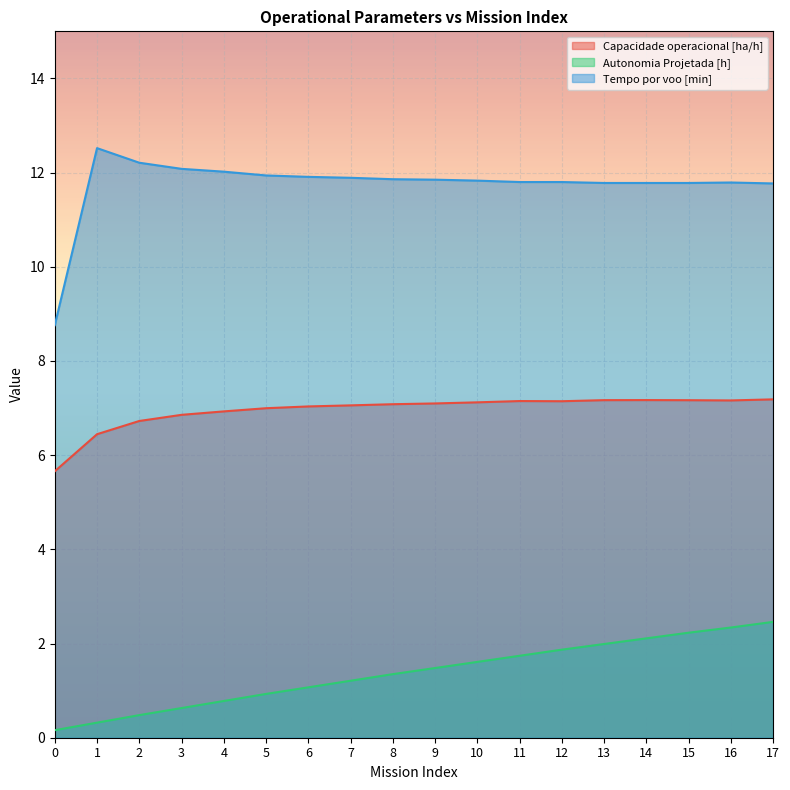

Rank the series by their average value, from lowest to highest.

Autonomia Projetada [h], Capacidade operacional [ha/h], Tempo por voo [min]